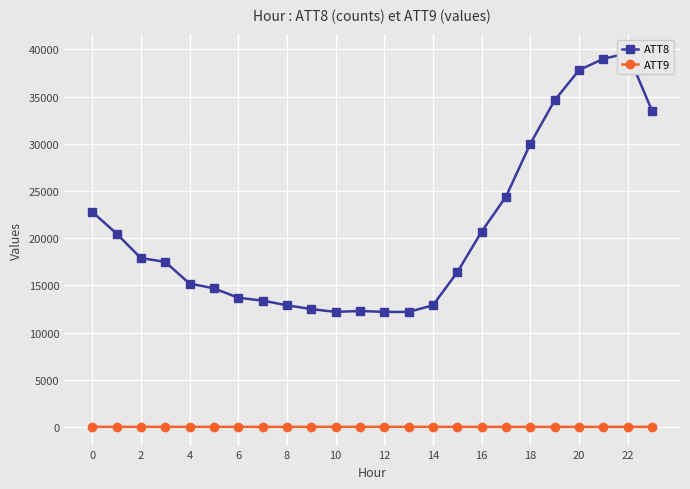

What is the average value of the ATT8 series?

20787.5